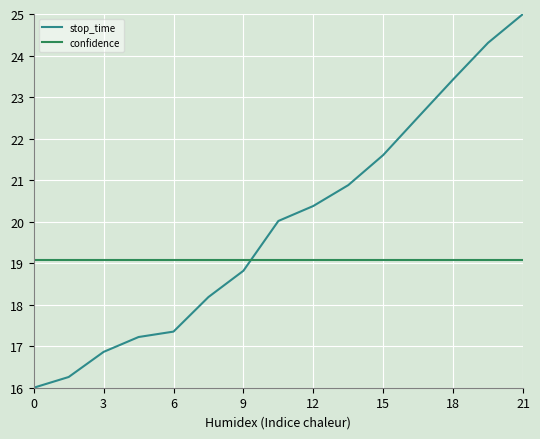

True or false: stop_time and confidence cross at least once.

True